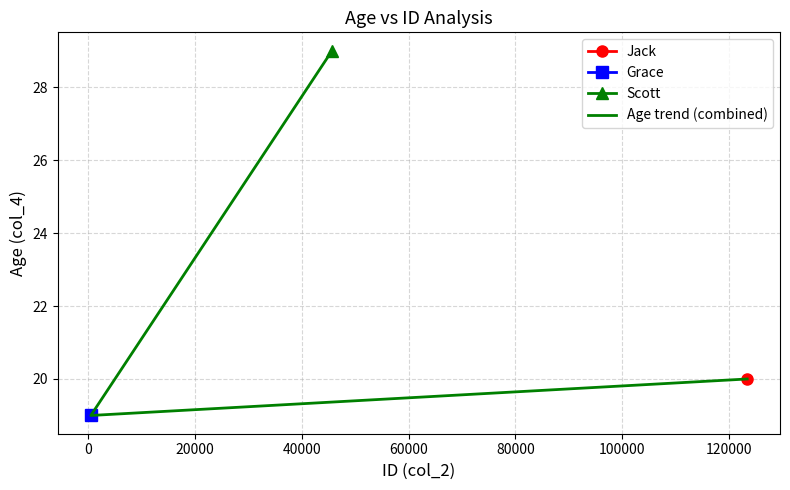

True or false: the data shows 19 at 0.

True